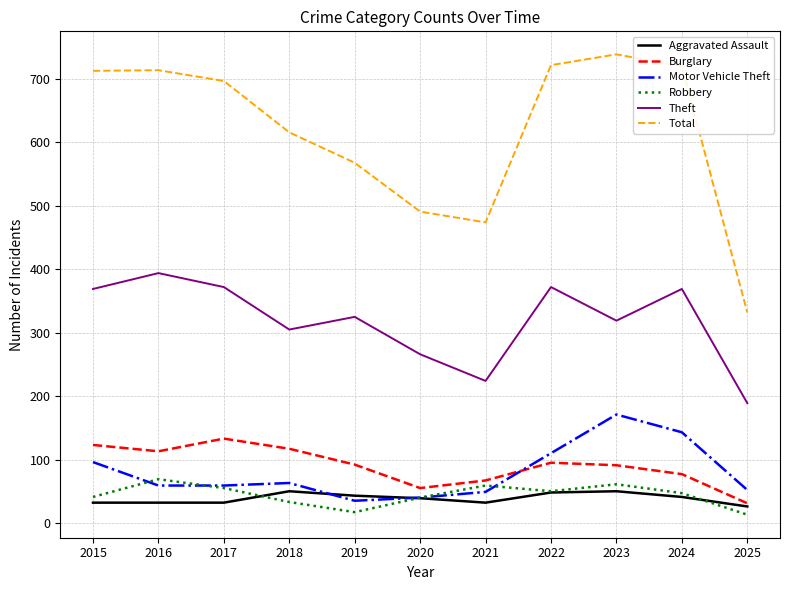

Is this an area chart (filled region under the line)?

No